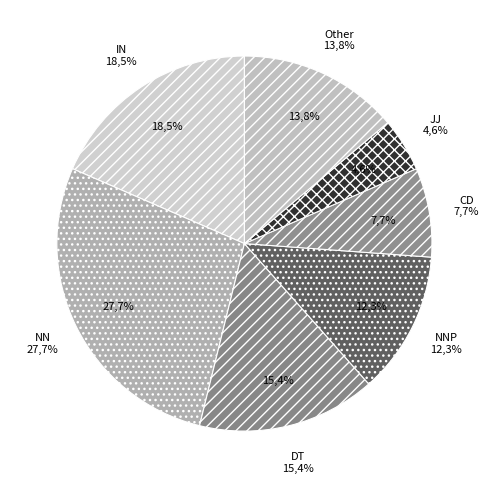

The NN slice represents 28% of the pie. True or false?

True